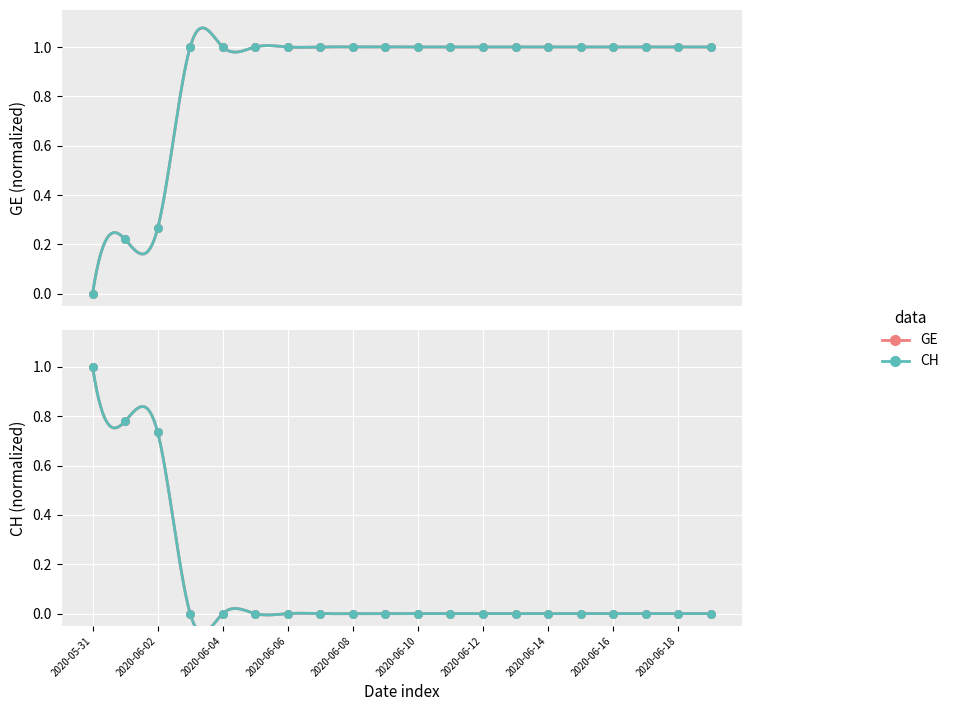

At which category is the sum across all series the highest?

2020-06-03